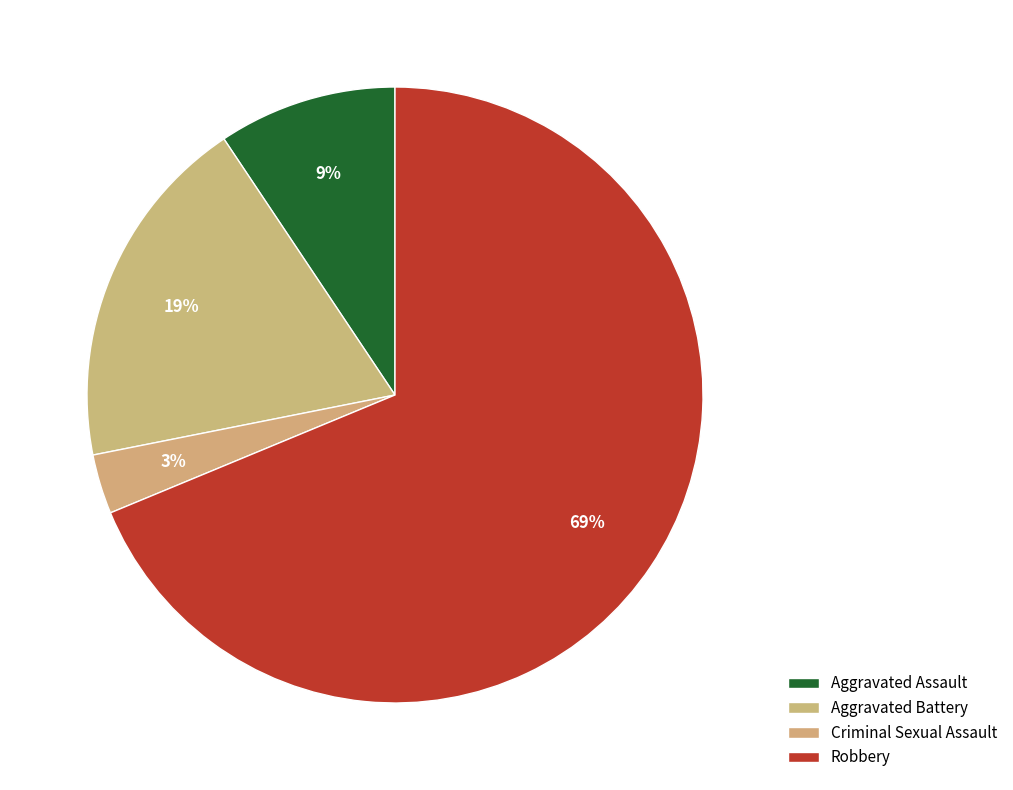

To the nearest percent, what portion does Robbery represent?

69%